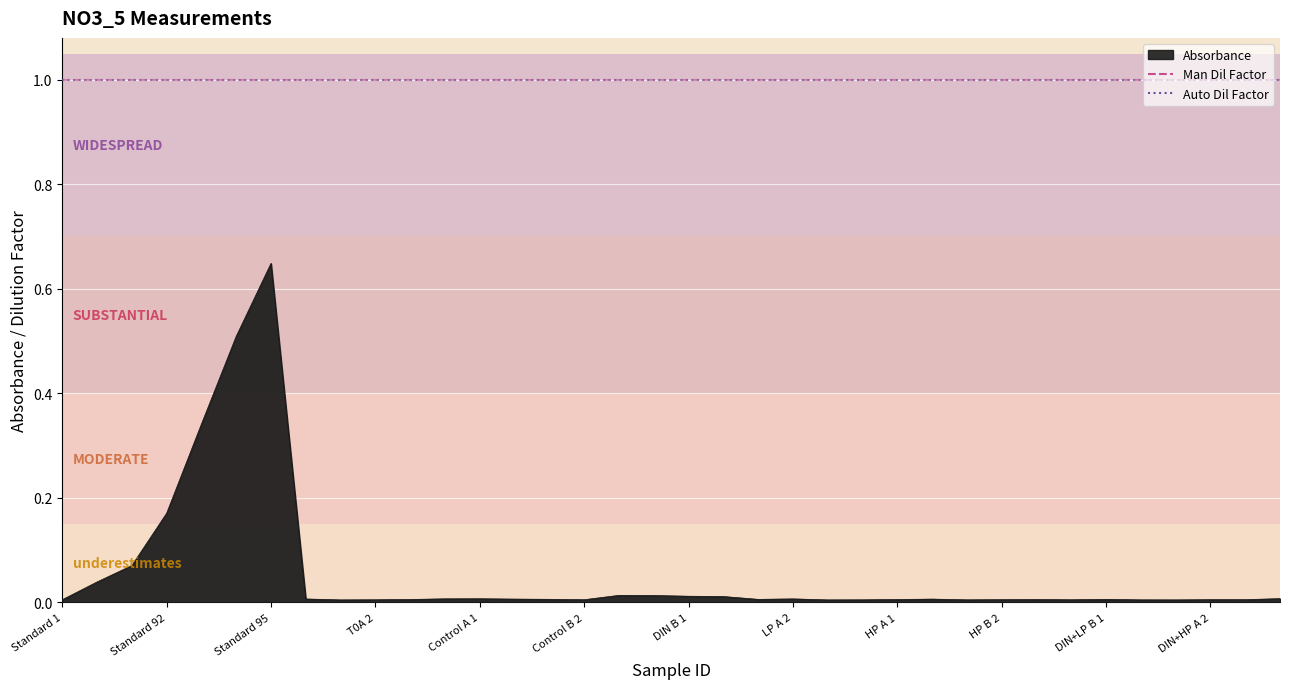

Which series has the largest range (max minus min)?

Absorbance